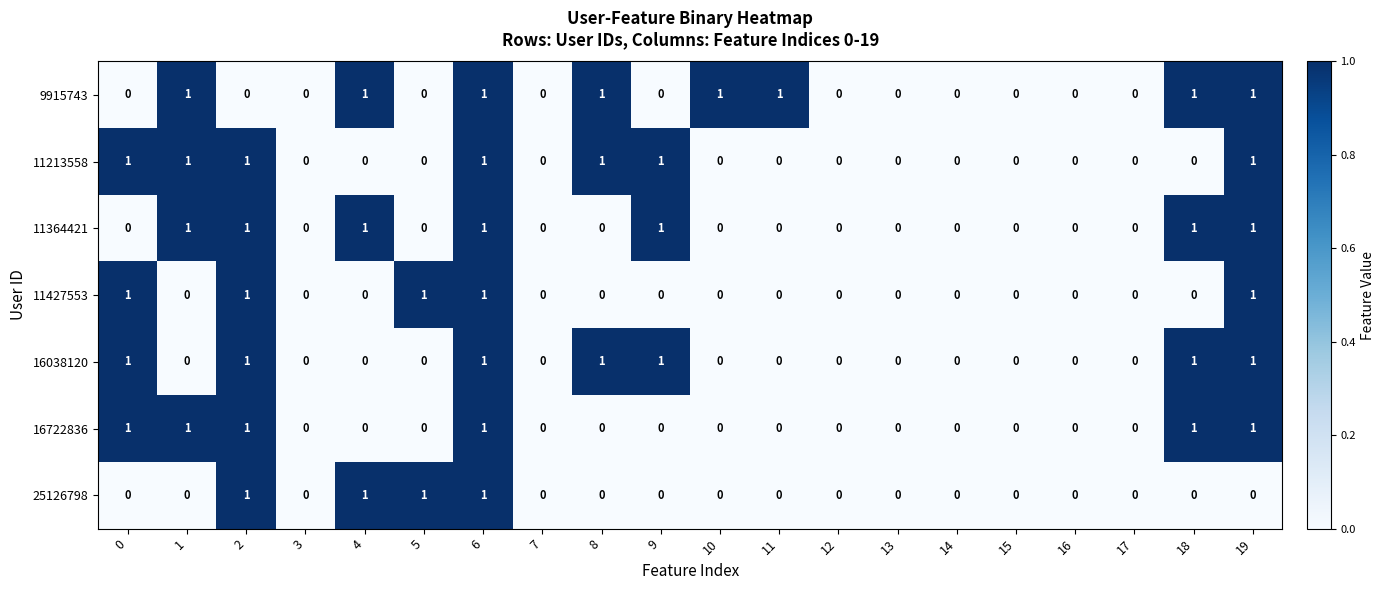

What is the sum of all 11213558 values?

7